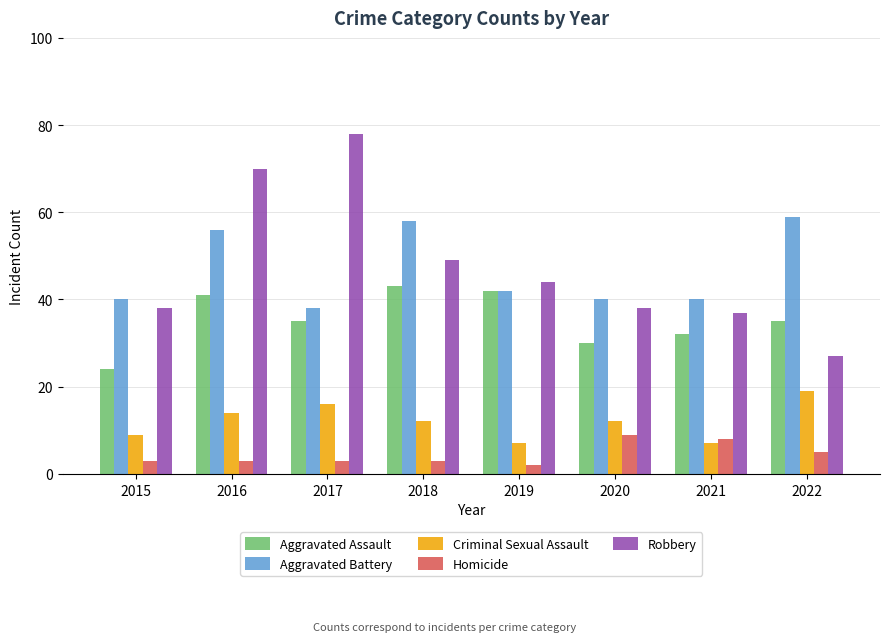

Is it true that Robbery equals 44 at 2019?

True